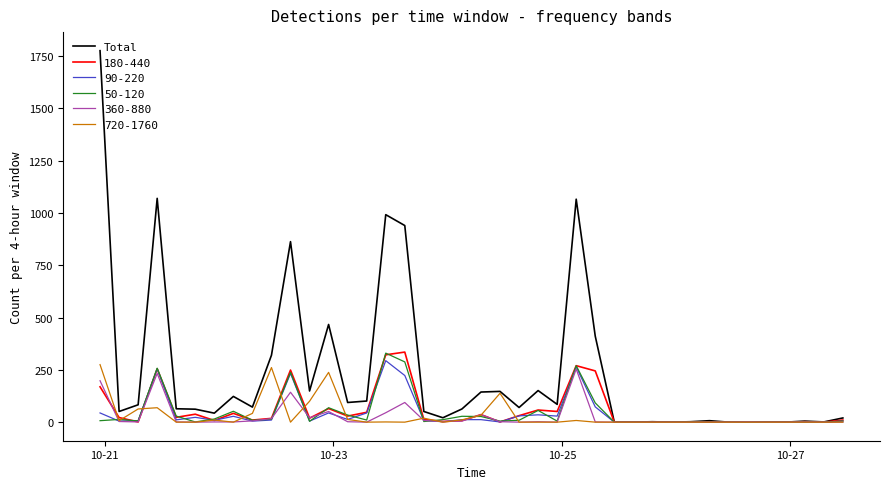

Does the chart display data point markers on the line(s)?

No